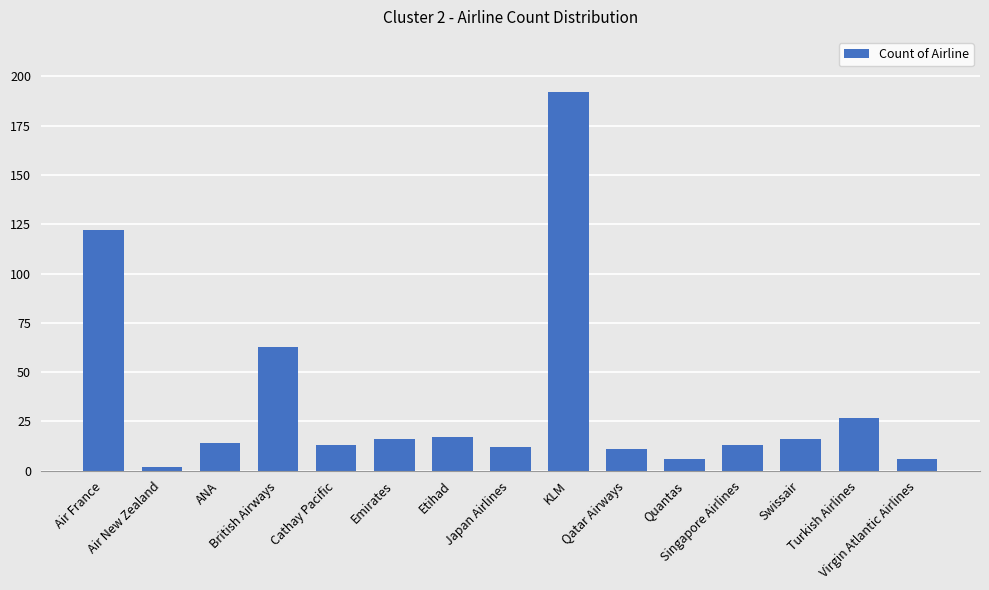

Read the value at Japan Airlines.

12